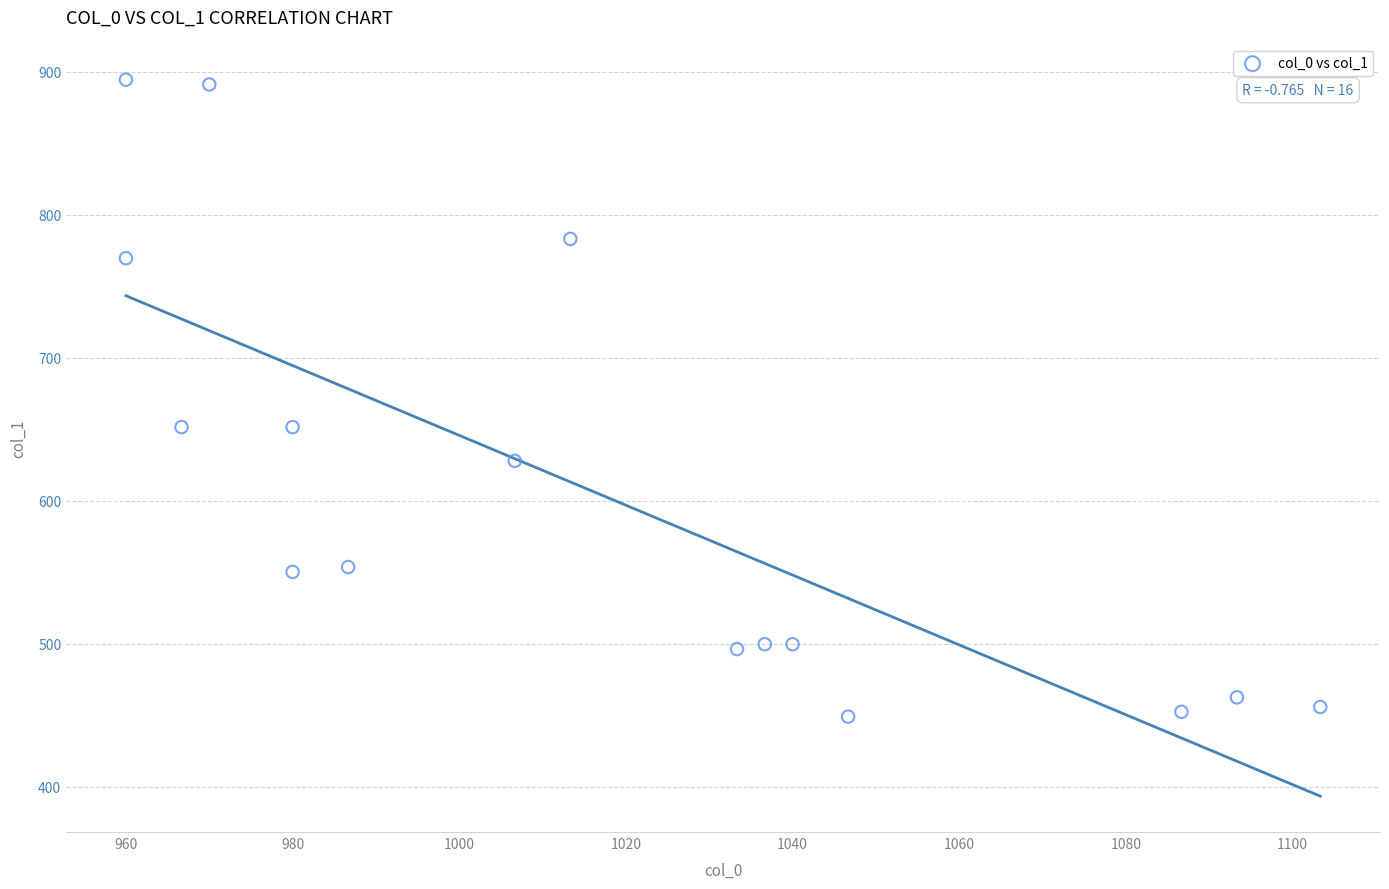

What is the range of Y values (max minus min)?

445.5